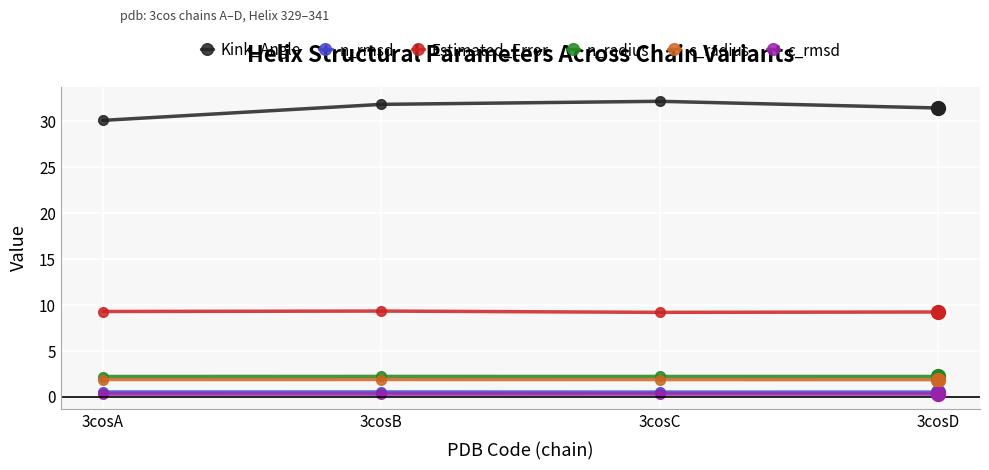

Is it true that n_radius equals 2.2 at 3cosD?

True